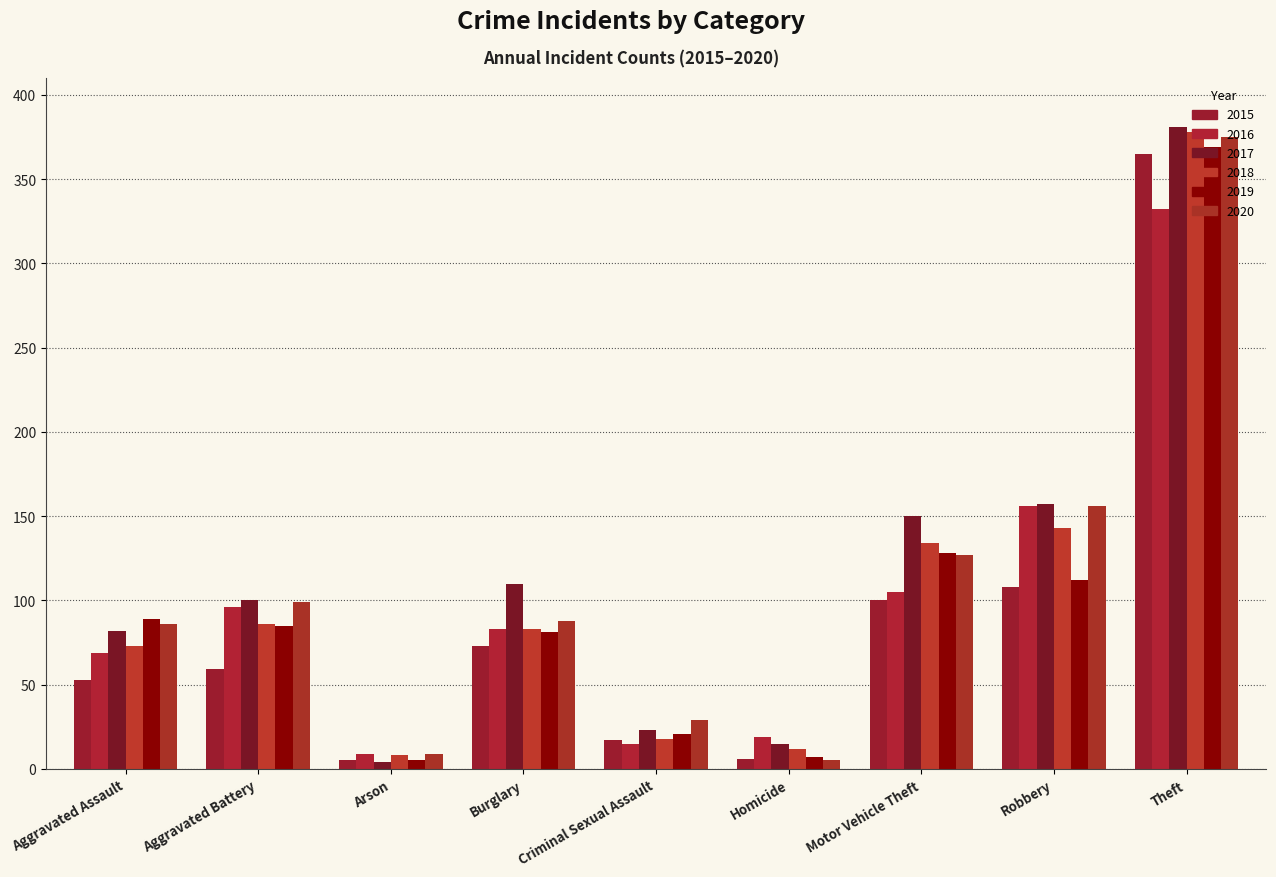

List the labels in order of 2018 value, smallest first.

Arson, Homicide, Criminal Sexual Assault, Aggravated Assault, Burglary, Aggravated Battery, Motor Vehicle Theft, Robbery, Theft